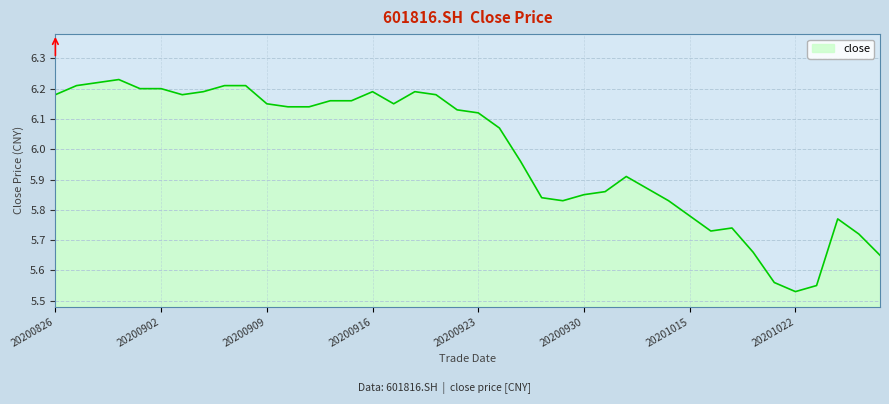

What is the difference between the maximum and minimum values?

0.7